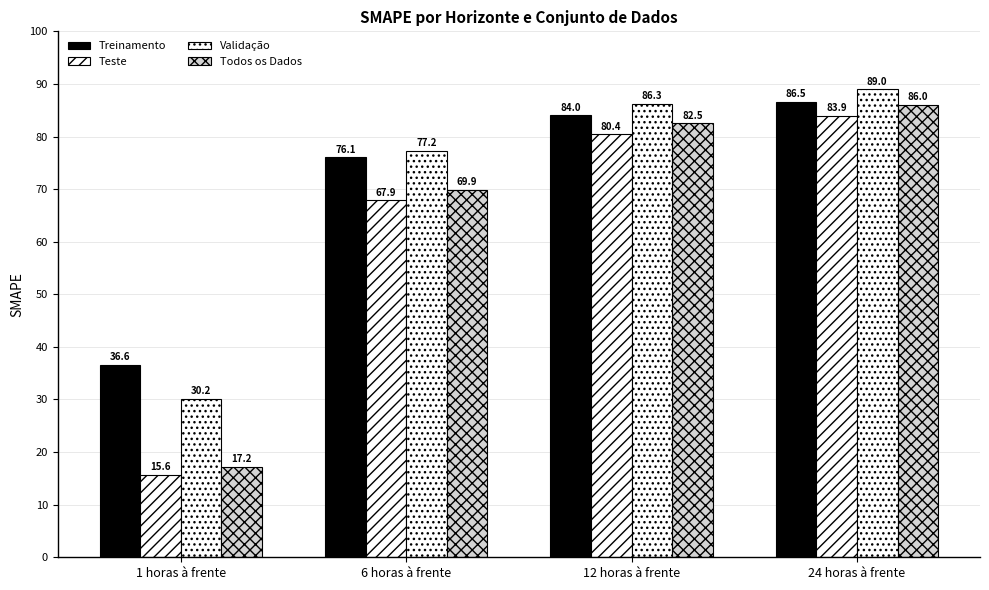

Reading left to right, what are all the values shown in this chart?

Treinamento: 1 horas à frente=36.6	6 horas à frente=76.1	12 horas à frente=84.0	24 horas à frente=86.5
Teste: 1 horas à frente=15.6	6 horas à frente=67.9	12 horas à frente=80.4	24 horas à frente=83.9
Validação: 1 horas à frente=30.2	6 horas à frente=77.2	12 horas à frente=86.3	24 horas à frente=89.0
Todos os Dados: 1 horas à frente=17.2	6 horas à frente=69.9	12 horas à frente=82.5	24 horas à frente=86.0